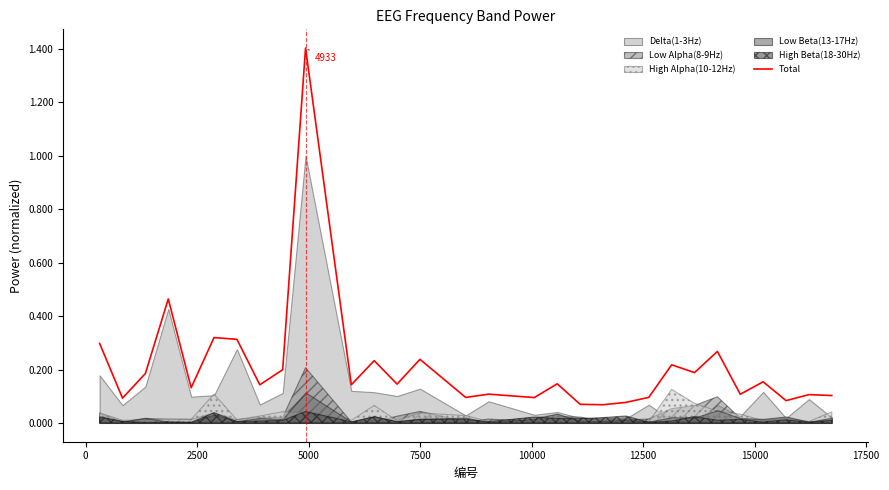

What is the sum of all values?

6.3